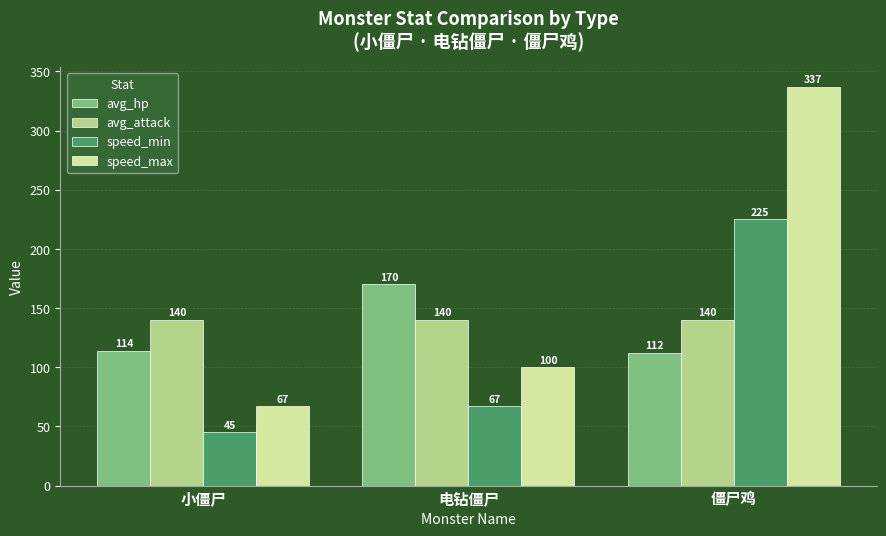

Does the chart contain stacked bars?

No